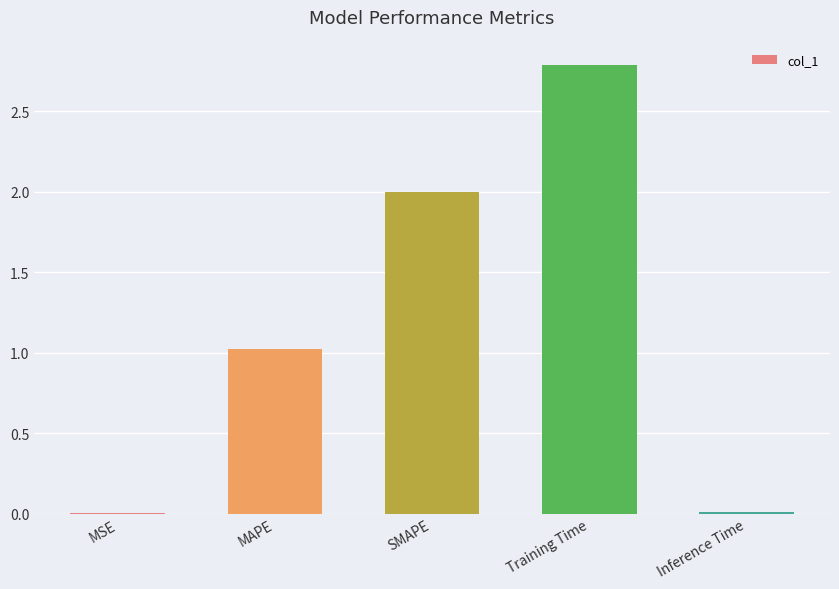

True or false: the data shows 1.0 at MAPE.

True